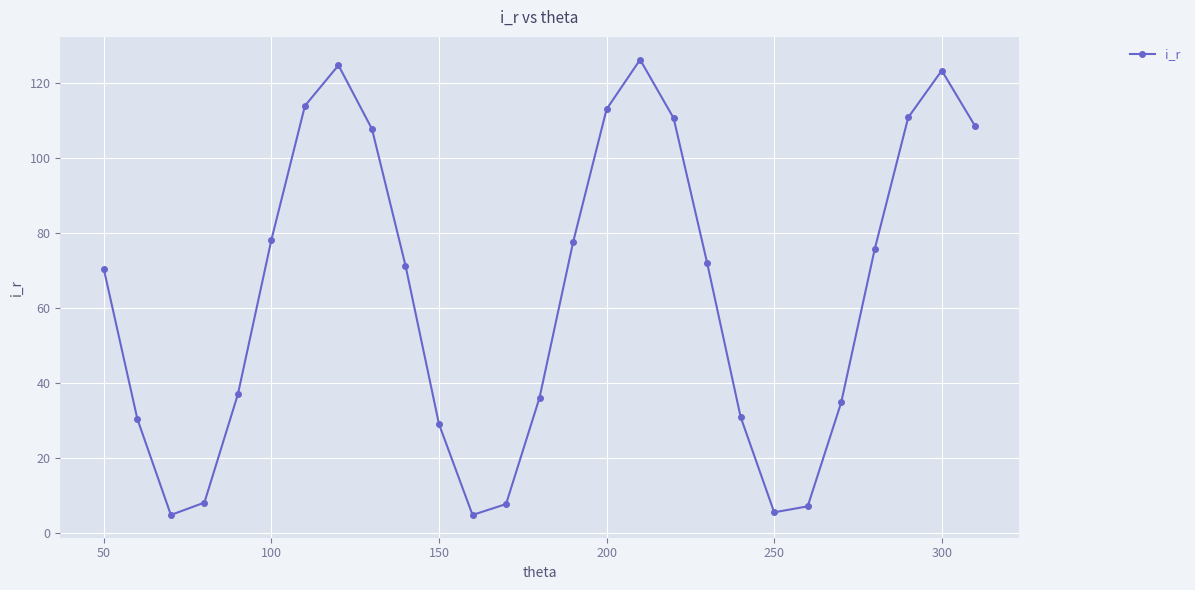

What is the smallest value displayed?

4.8